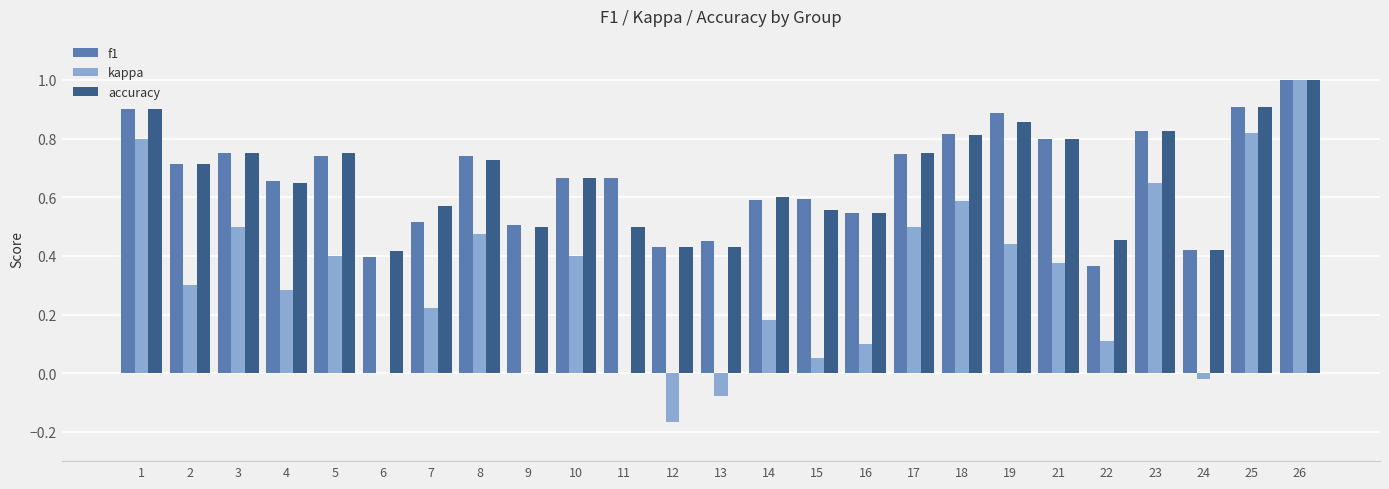

What is the maximum value shown in the chart?

1.0